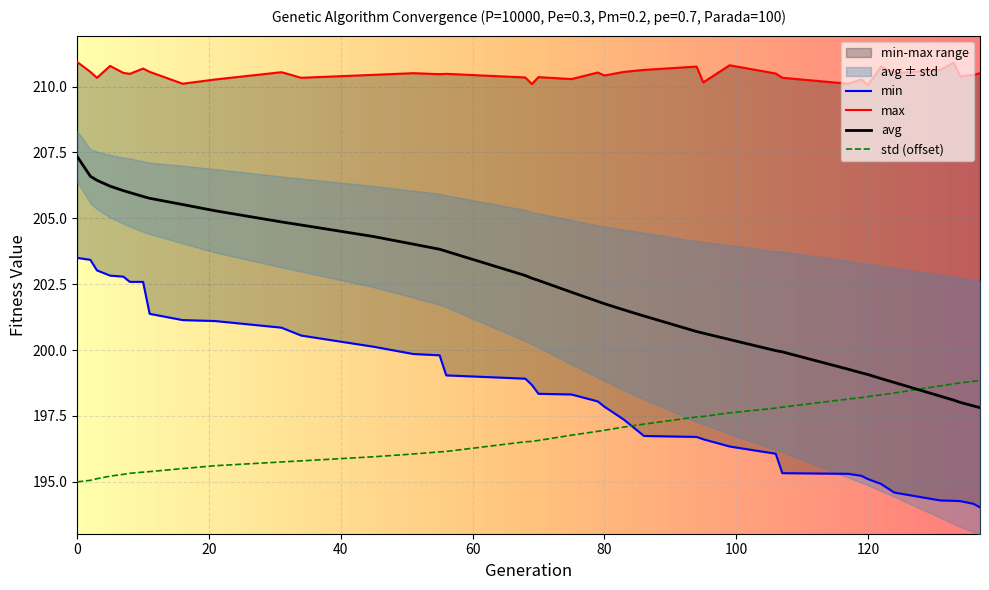

Is it true that avg equals 205.5 at 16?

True